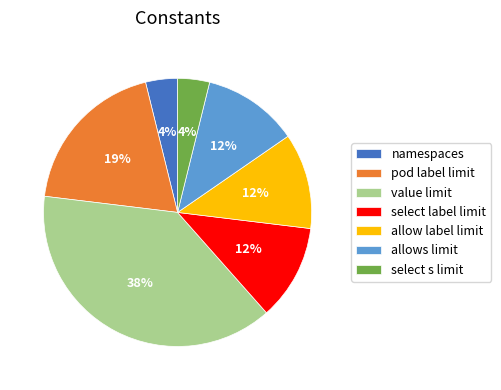

What is the ratio of the value at namespaces to the value at select s limit?

1.0